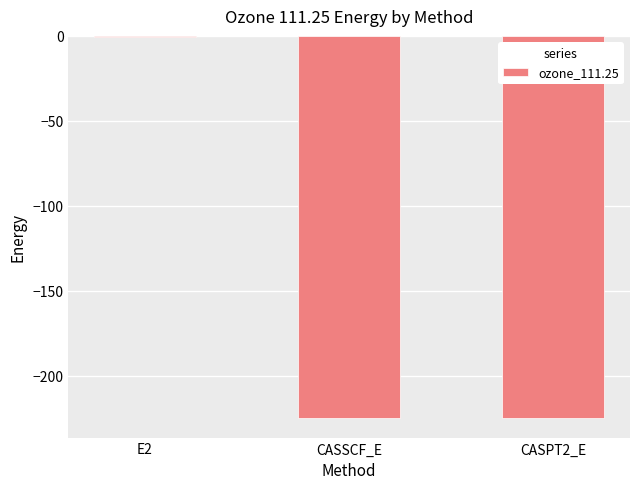

The value at CASPT2_E is -301.5. True or false?

False